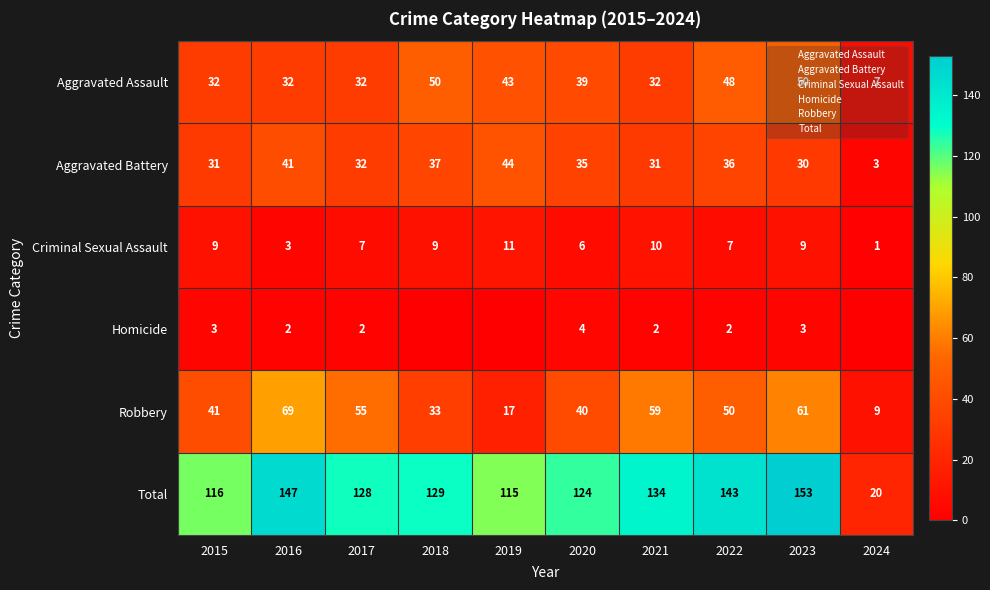

Is the value of Robbery at 2018 greater than the value of Aggravated Assault at 2023?

No